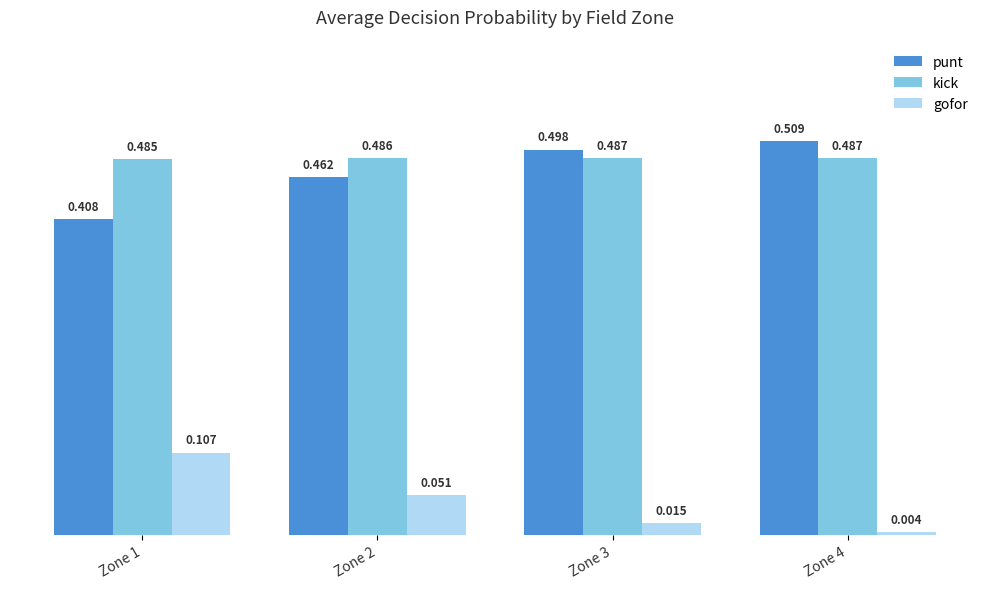

What is the total value across all series at Zone 1?

1.0